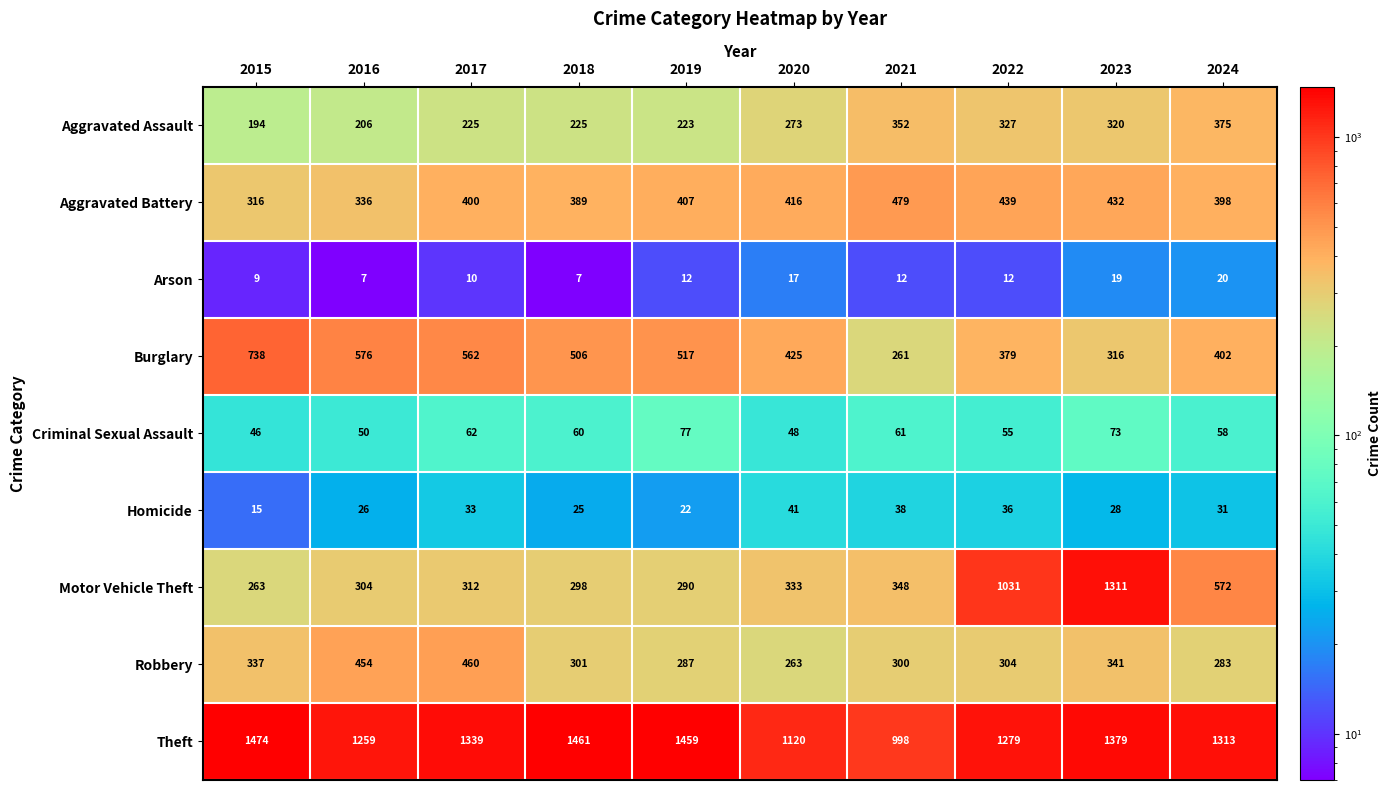

Which series has the largest range (max minus min)?

Motor Vehicle Theft